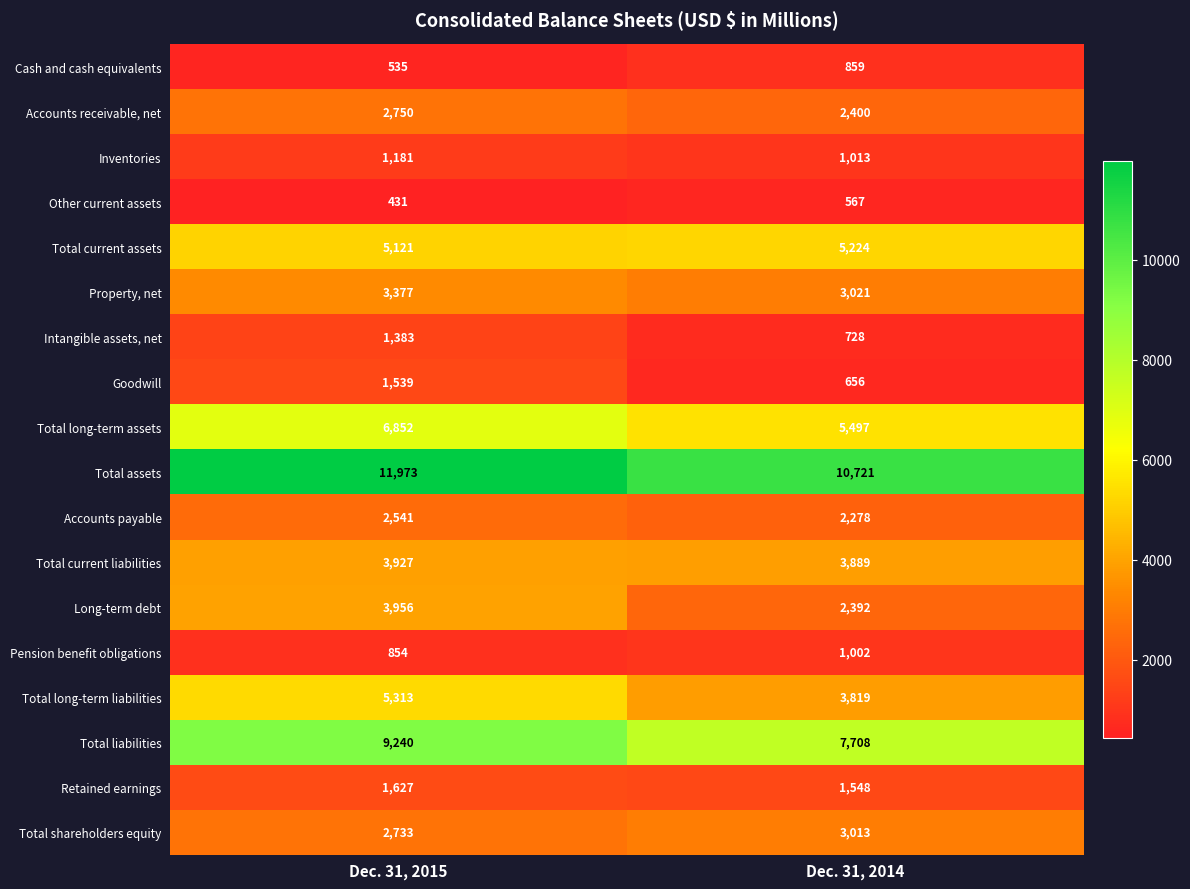

What is the approximate value of Accounts payable at Dec. 31, 2014?

2278